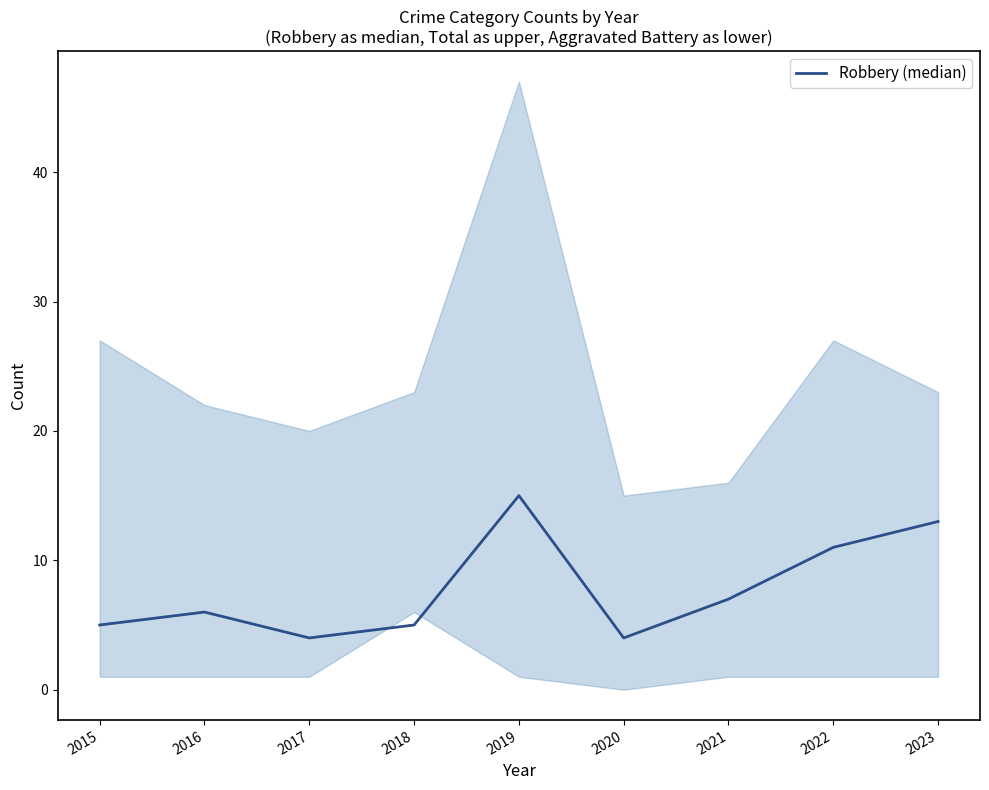

Reading right to left, list all the values displayed in this chart.

2023=13	2022=11	2021=7	2020=4	2019=15	2018=5	2017=4	2016=6	2015=5